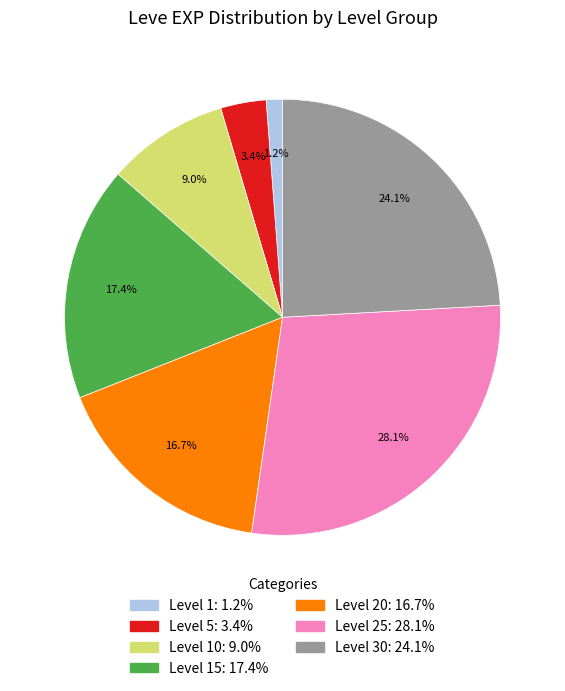

Is there any slice that represents more than half of the pie?

No